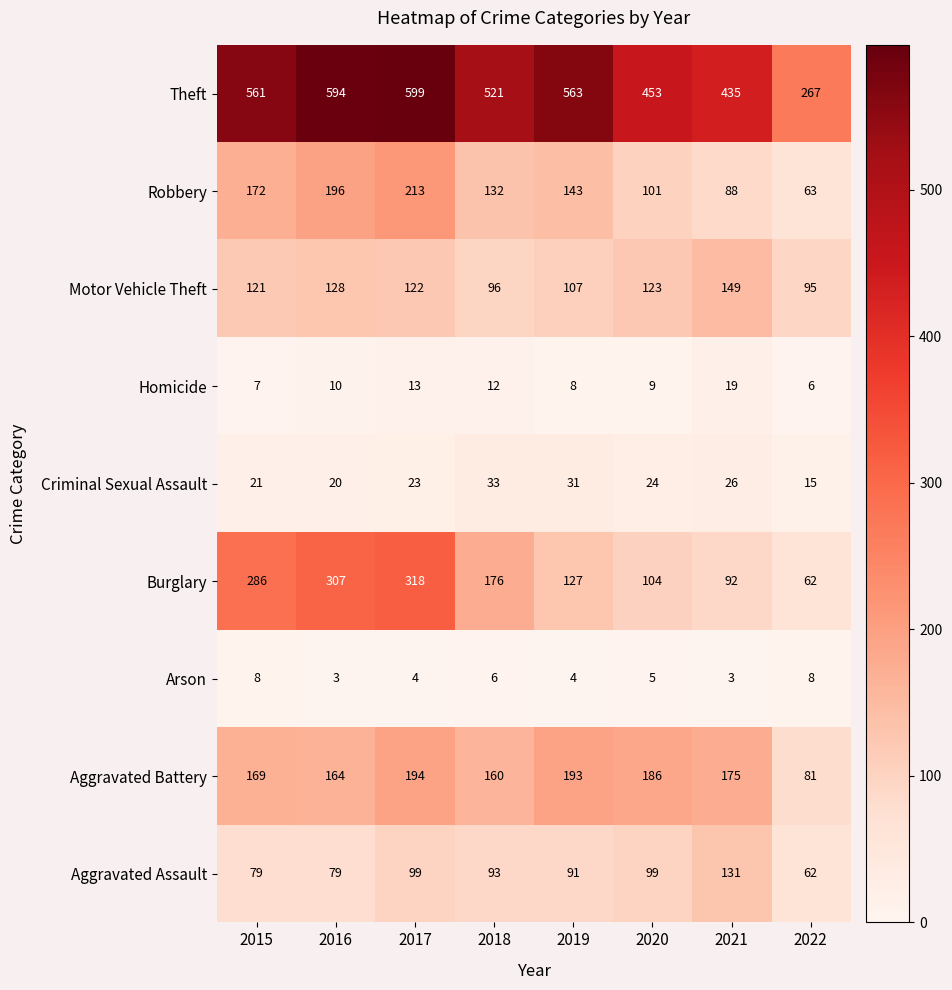

Between 2018 and 2021, which series saw the biggest shift?

Theft